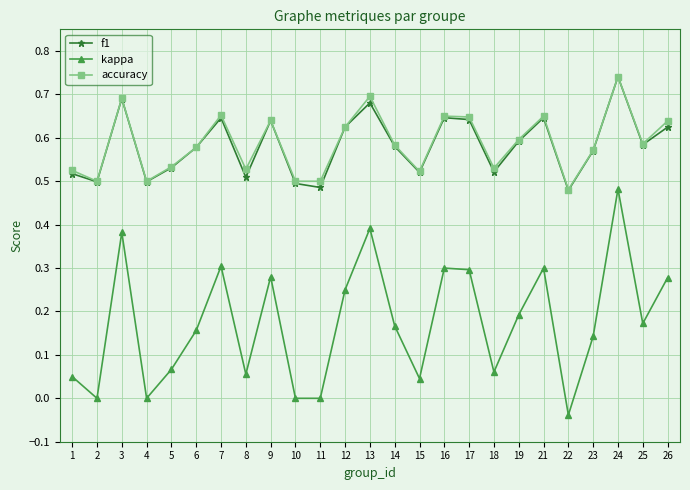

Where is accuracy nearest to the value 0?

22